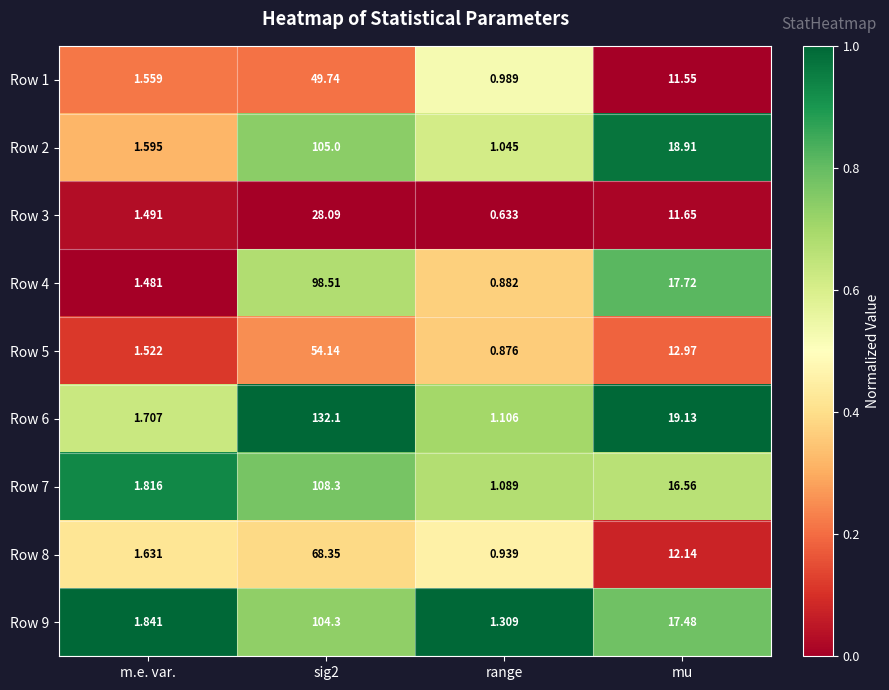

Which category has the lowest value across all series?

range